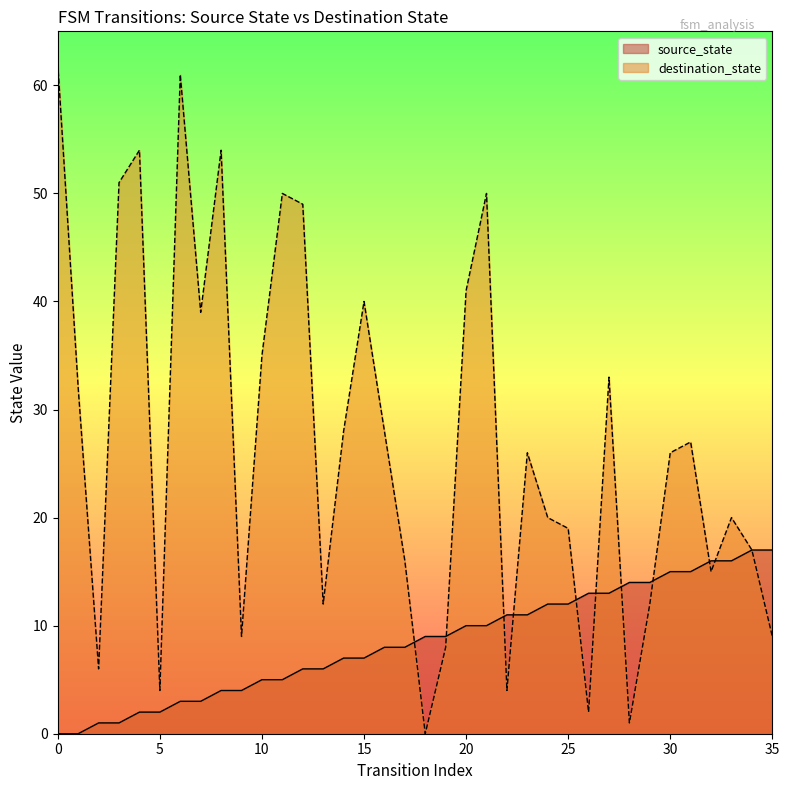

How many series are shown in this chart?

2